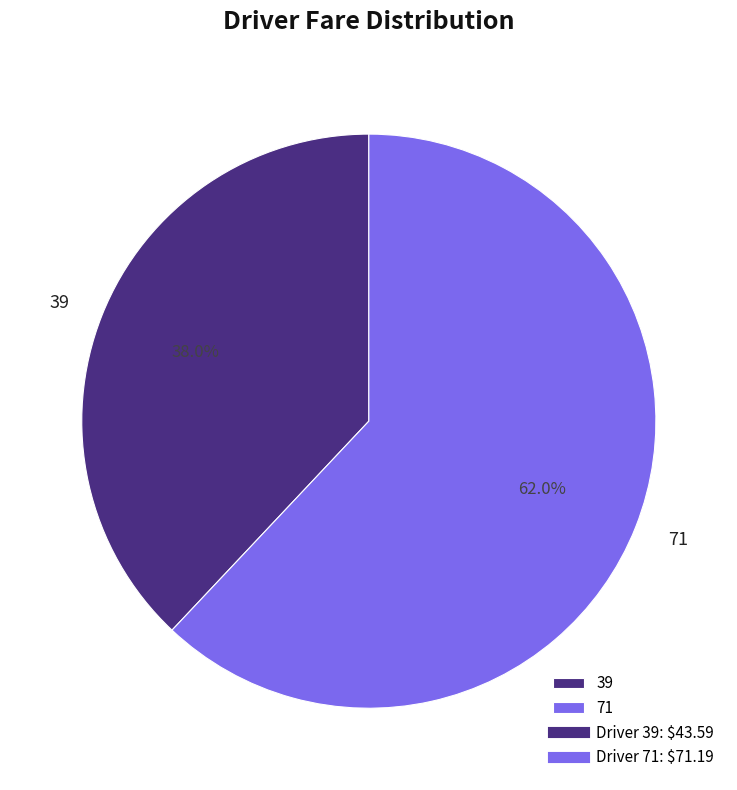

What percentage is NOT represented by 71?

38.0%